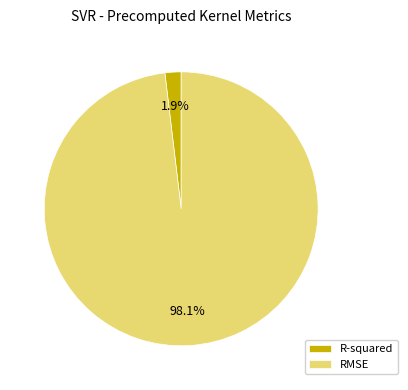

How many slices are in this pie chart?

2